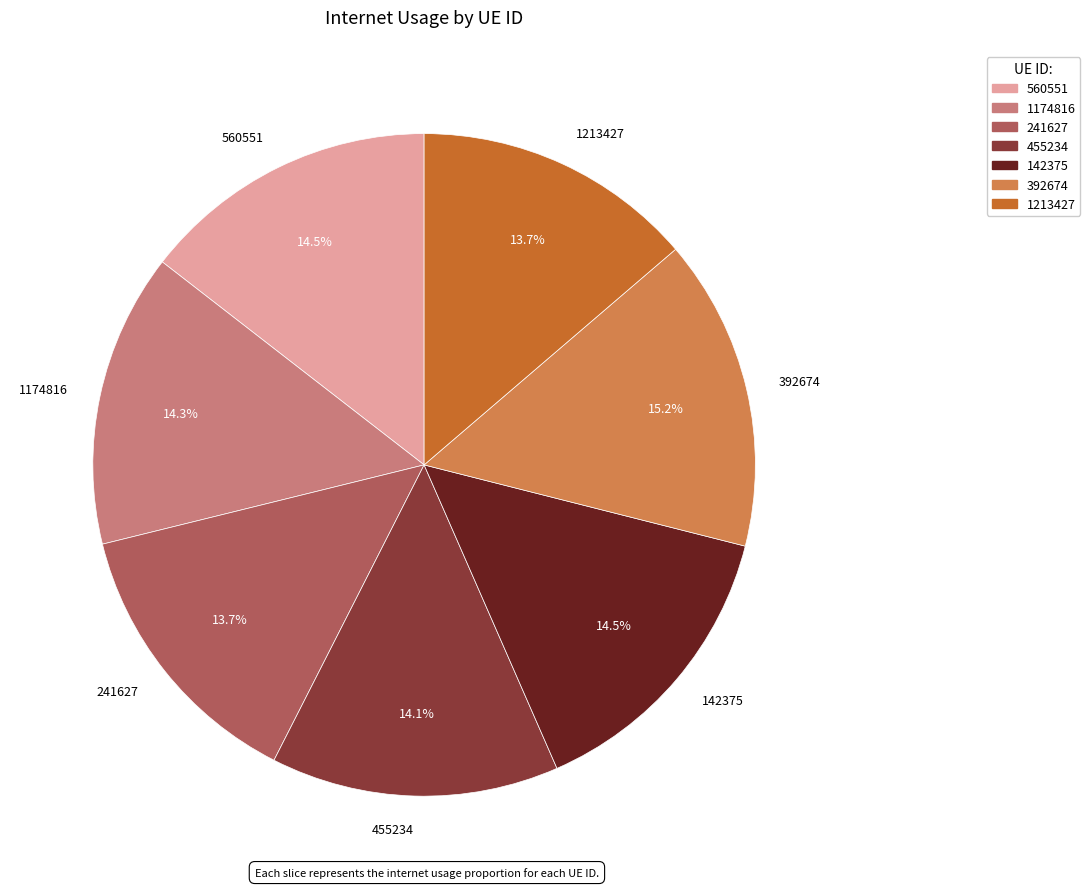

How many slices are in this pie chart?

7